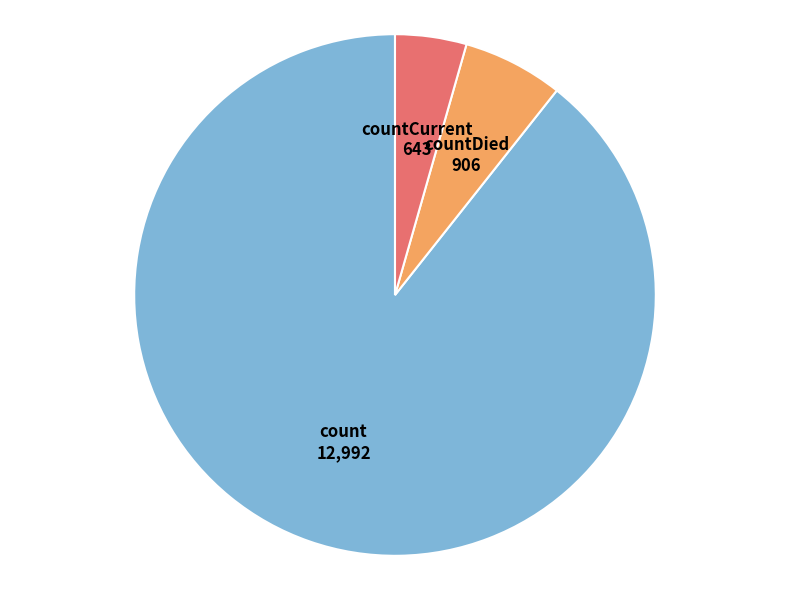

Does any single category account for the majority?

Yes